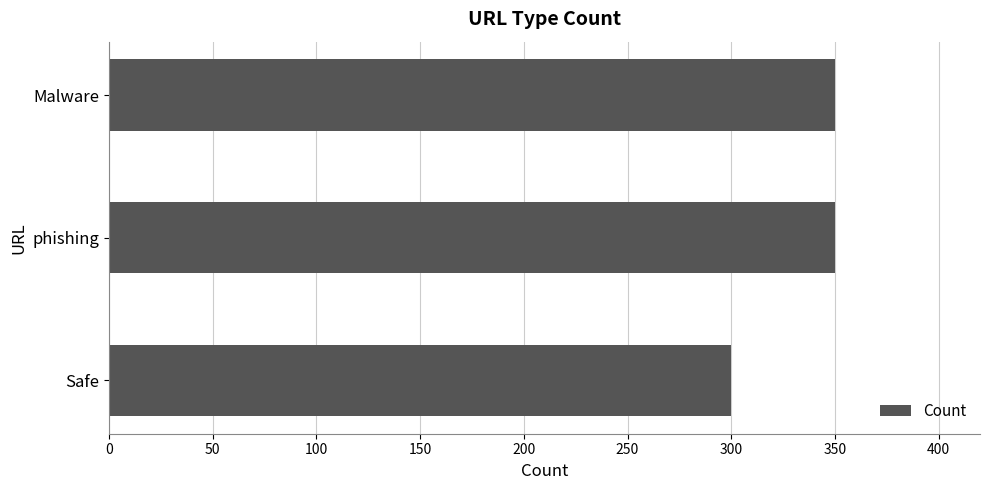

Count the values in the range 300 to 350.

3